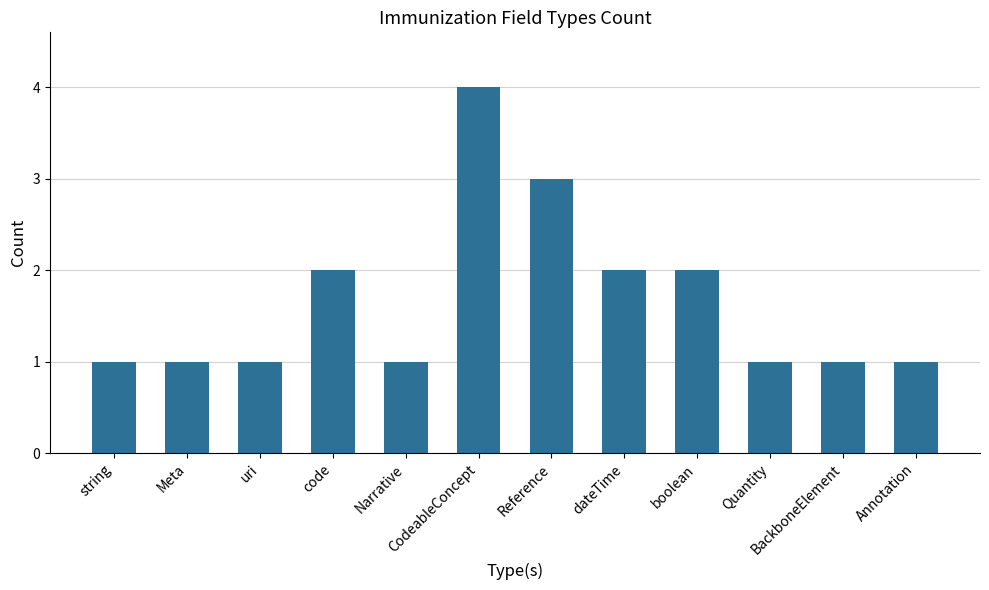

What position from the left is BackboneElement?

11